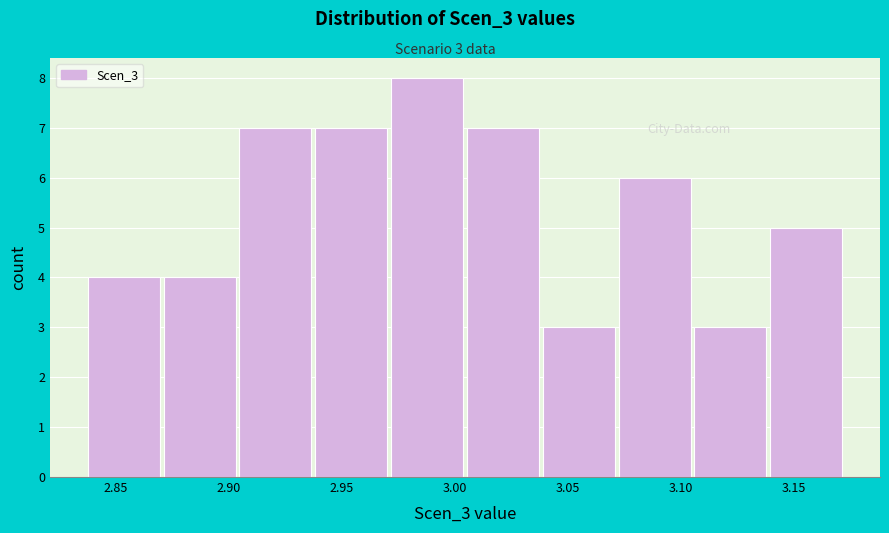

Over which range of the x-axis is the bar tallest?

2.970 to 3.005